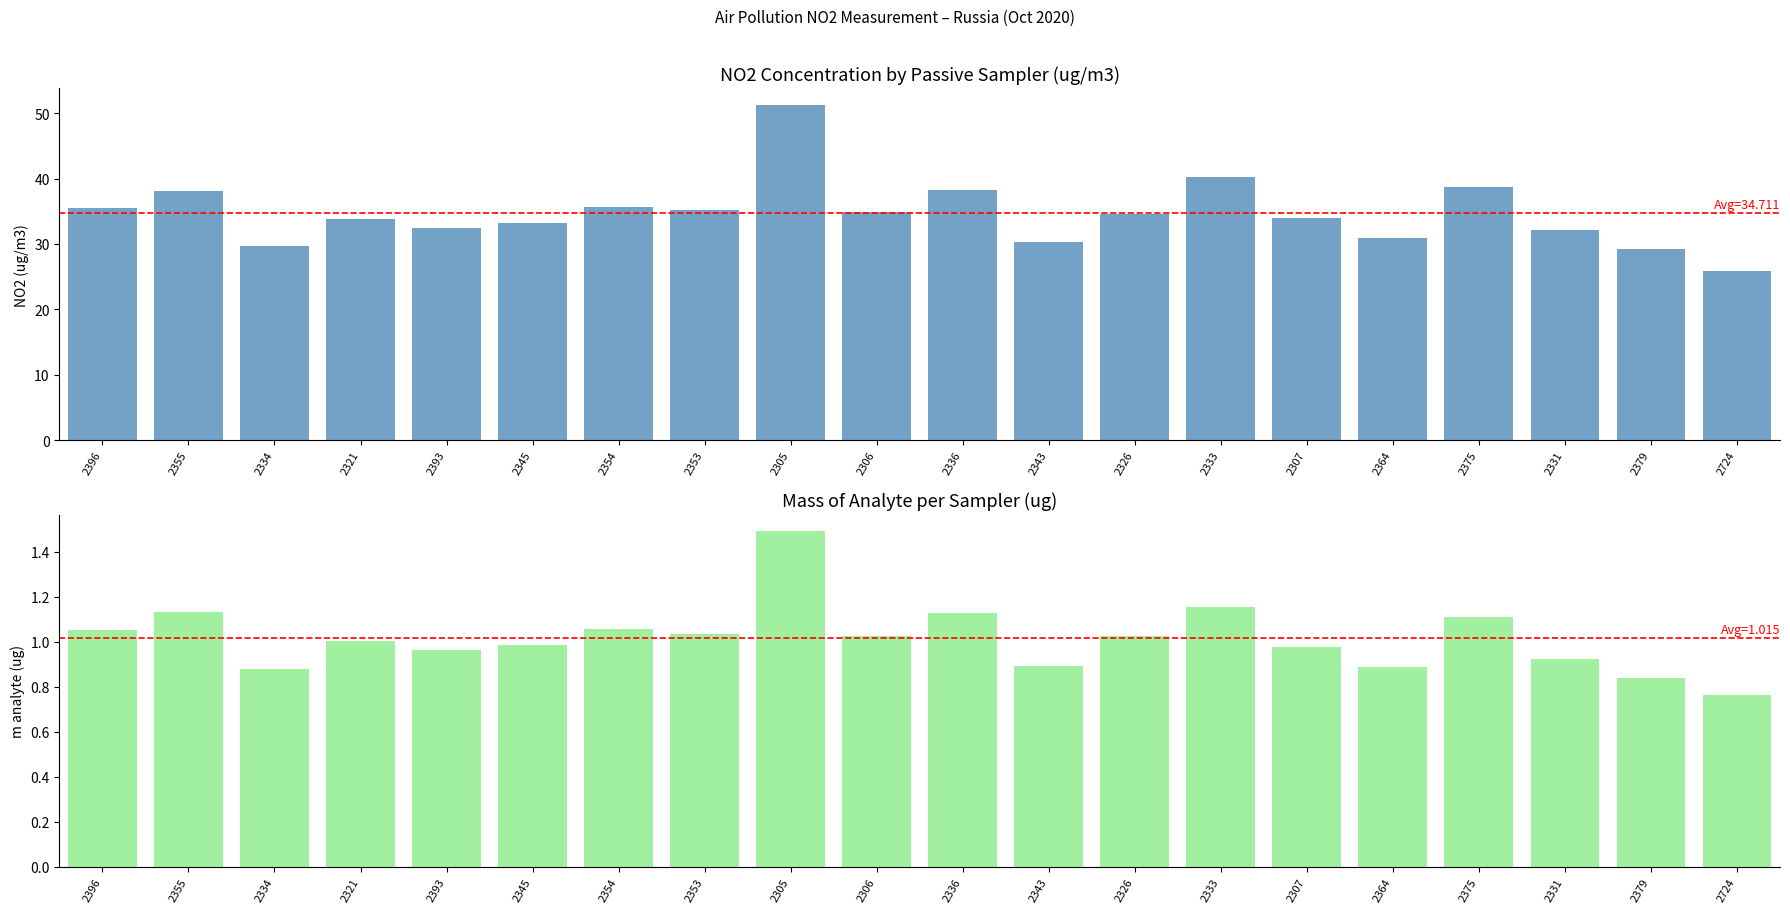

Rank the categories by m analyte/sampler (ug) value from lowest to highest.

2724, 2379, 2334, 2364, 2343, 2331, 2393, 2307, 2345, 2321, 2306, 2326, 2353, 2396, 2354, 2375, 2336, 2355, 2333, 2305